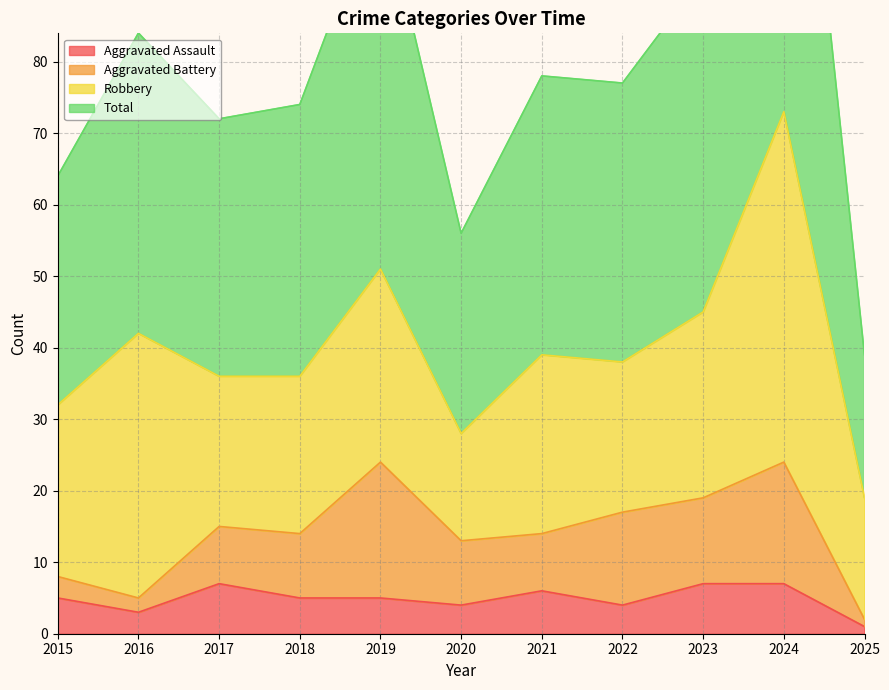

Which series has the largest total across all categories?

Total